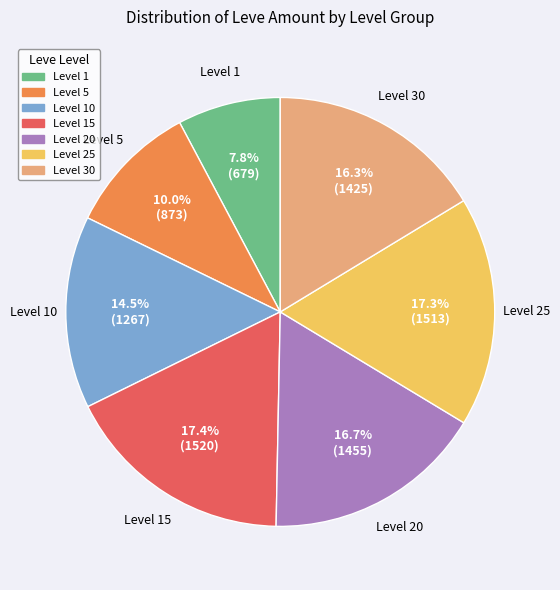

Is there a majority slice in this chart?

No